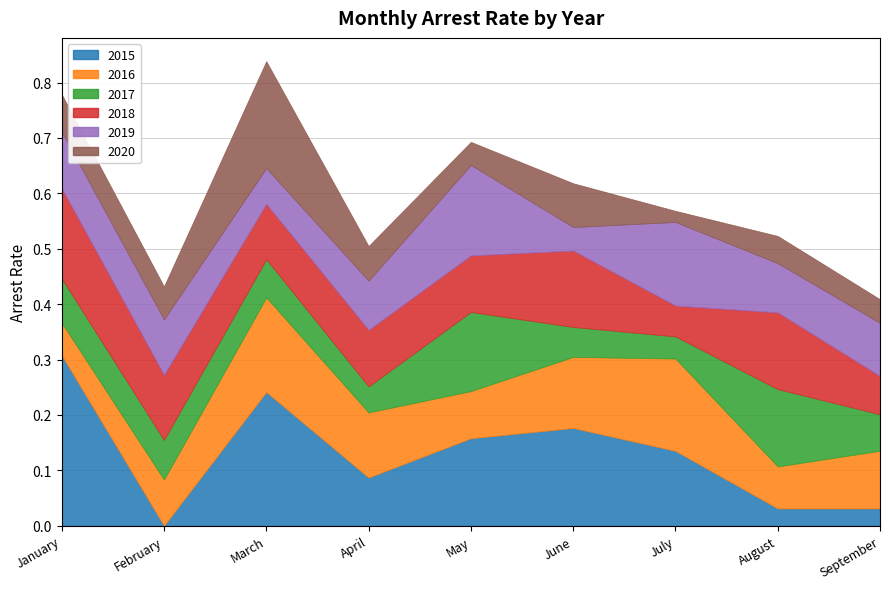

Where is arrest_rate_2015 nearest to the value 0?

February